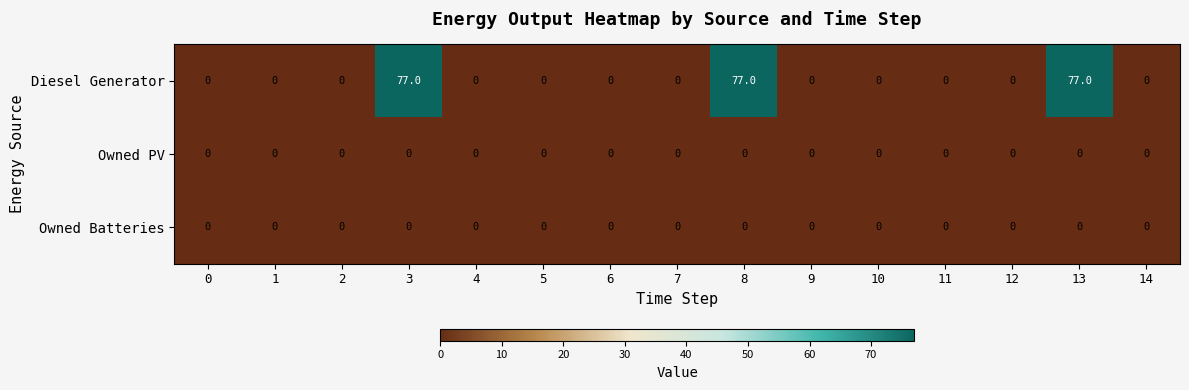

Which series has the largest range (max minus min)?

Diesel Generator